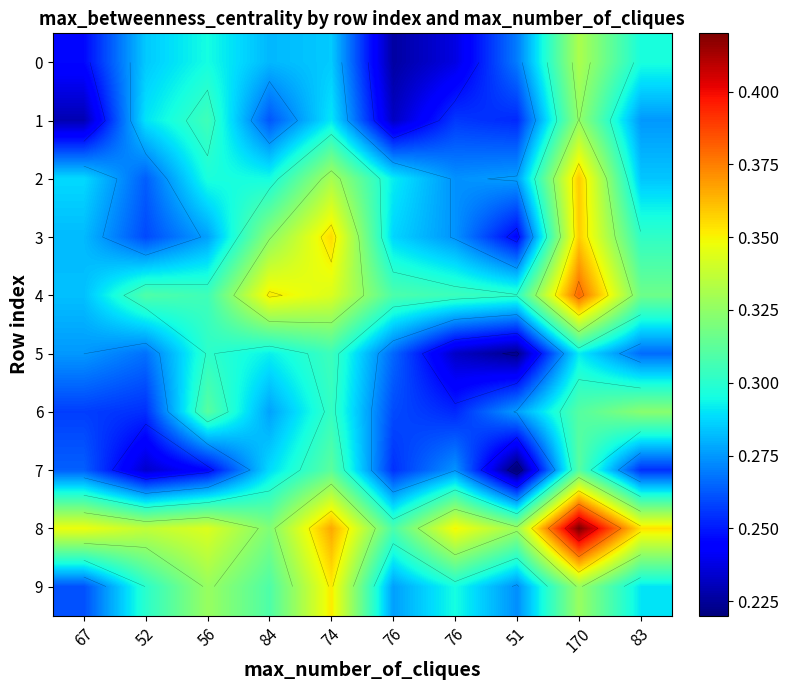

Which series has the largest range (max minus min)?

3